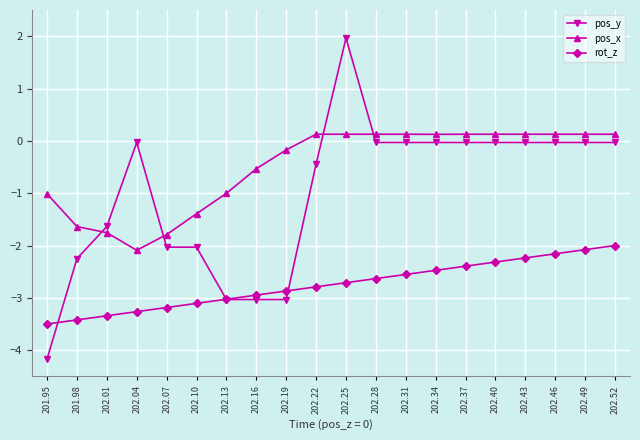

Which label corresponds to the smallest value in the chart?

201.95